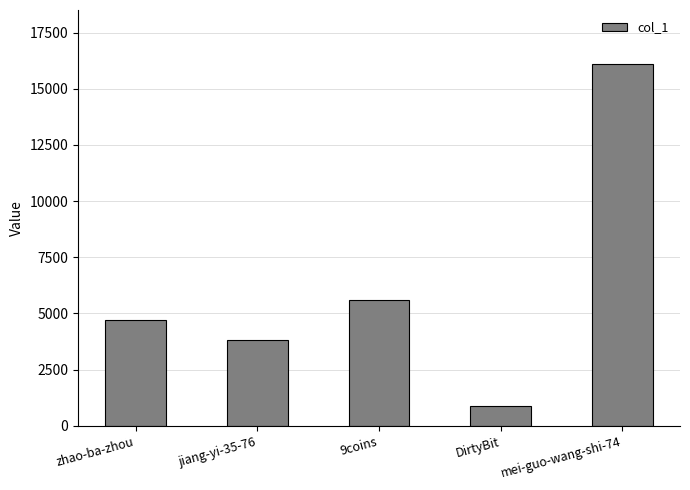

Between mei-guo-wang-shi-74 and 9coins, which is larger?

mei-guo-wang-shi-74